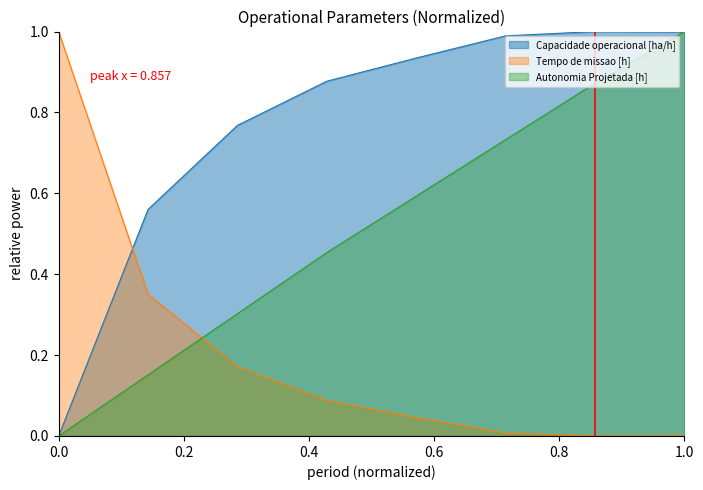

List the series in order of their overall mean, lowest first.

Tempo de missao [h], Autonomia Projetada [h], Capacidade operacional [ha/h]